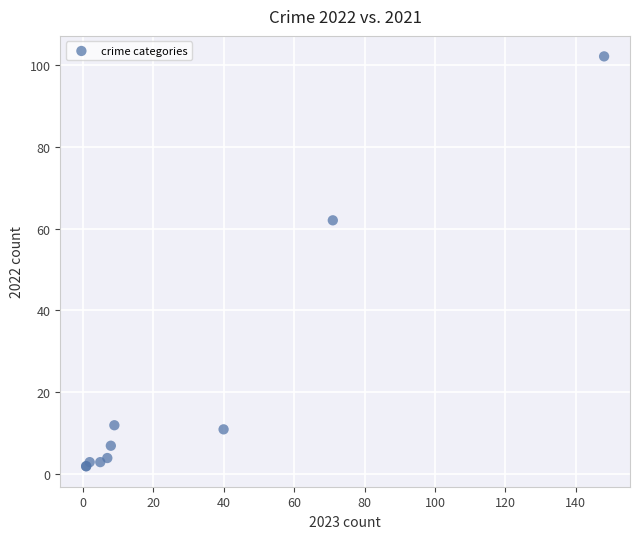

What Y value in the scatter plot is closest to 52?

62